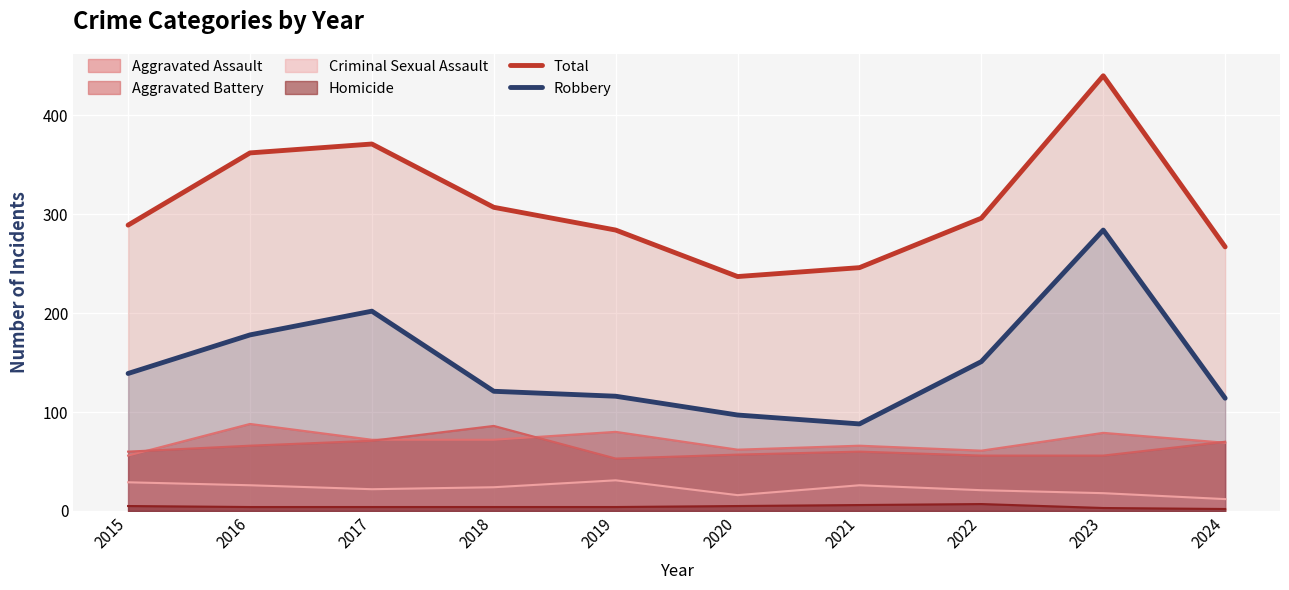

How many values in the Robbery series exceed 139?

4